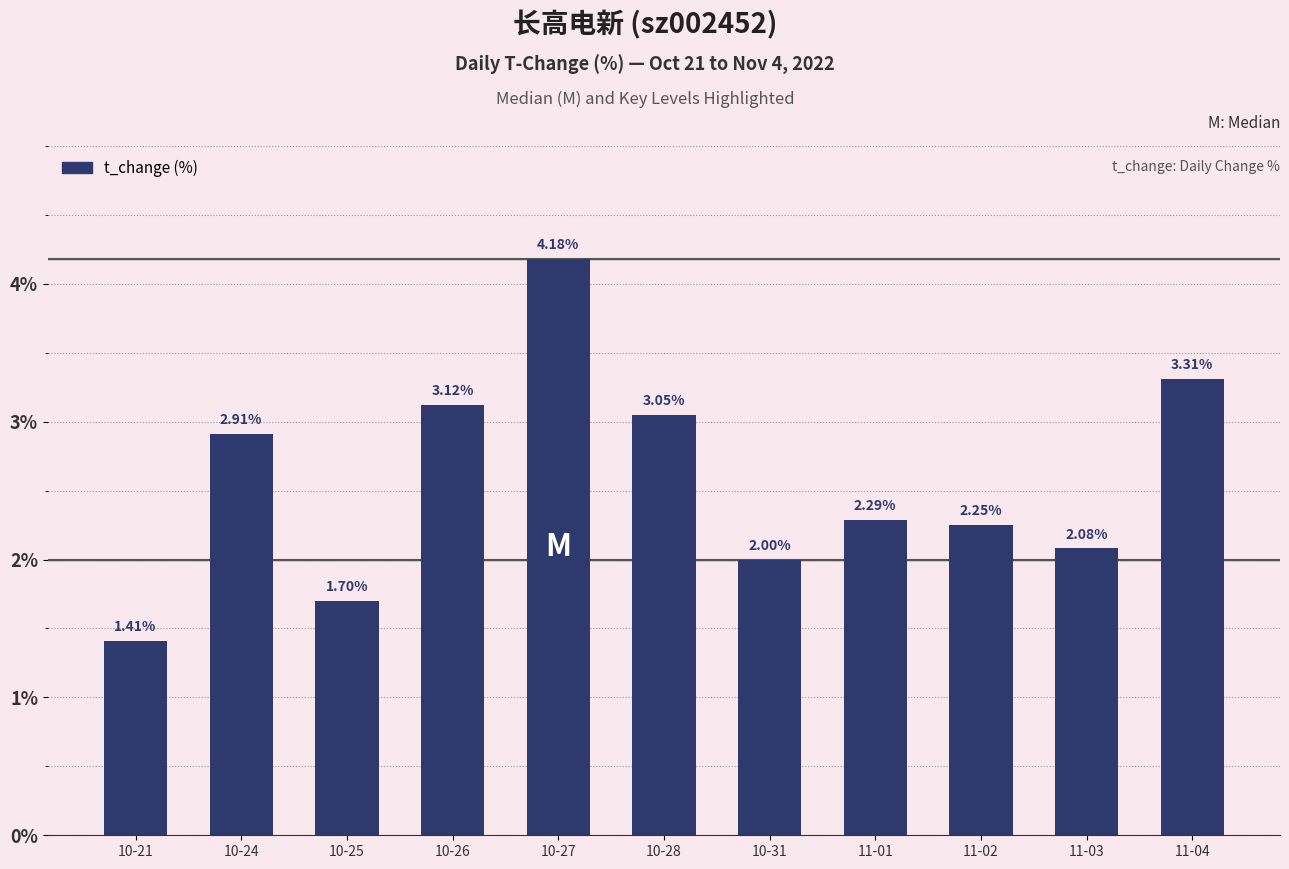

How many values are below 2?

2